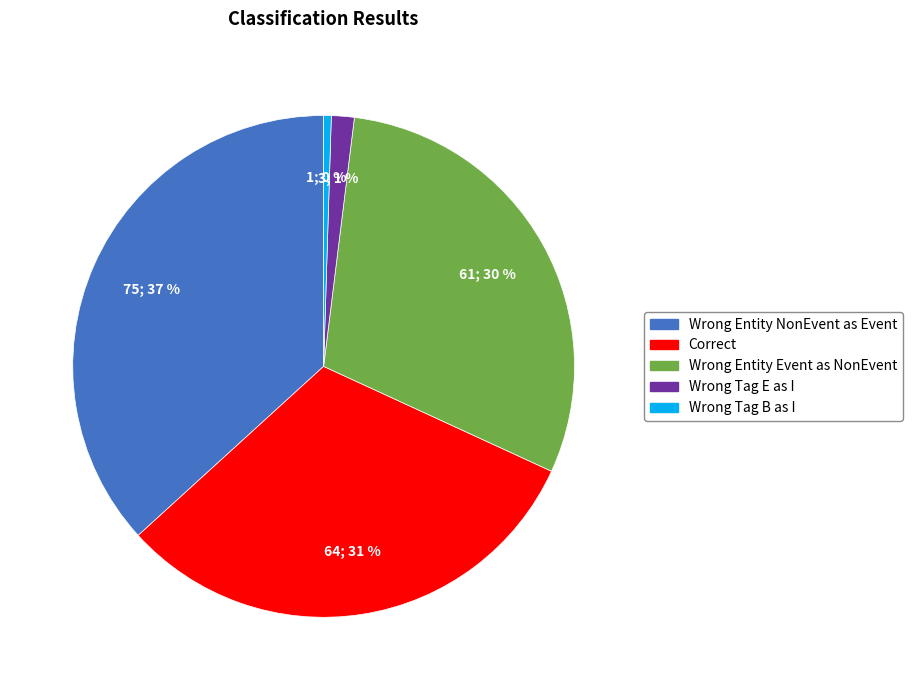

To the nearest percent, what is the average slice percentage?

20%